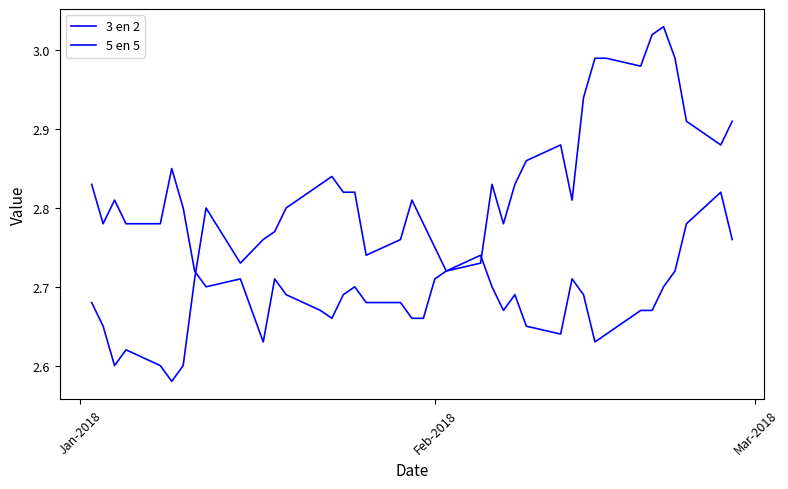

Reading left to right, extract all data points from this chart.

3 en 2: 2.7	2.6	2.6	2.6	2.6	2.6	2.6	2.7	2.8	2.7	2.8	2.8	2.8	2.8	2.8	2.8	2.8	2.7	2.8	2.8	2.8	2.8	2.7	2.7	2.8	2.8	2.8	2.9	2.9	2.8	2.9	3.0	3.0	3.0	3.0	3.0	3.0	2.9	2.9	2.9
5 en 5: 2.8	2.8	2.8	2.8	2.8	2.9	2.8	2.7	2.7	2.7	2.6	2.7	2.7	2.7	2.7	2.7	2.7	2.7	2.7	2.7	2.7	2.7	2.7	2.7	2.7	2.7	2.7	2.6	2.6	2.7	2.7	2.6	2.6	2.7	2.7	2.7	2.7	2.8	2.8	2.8